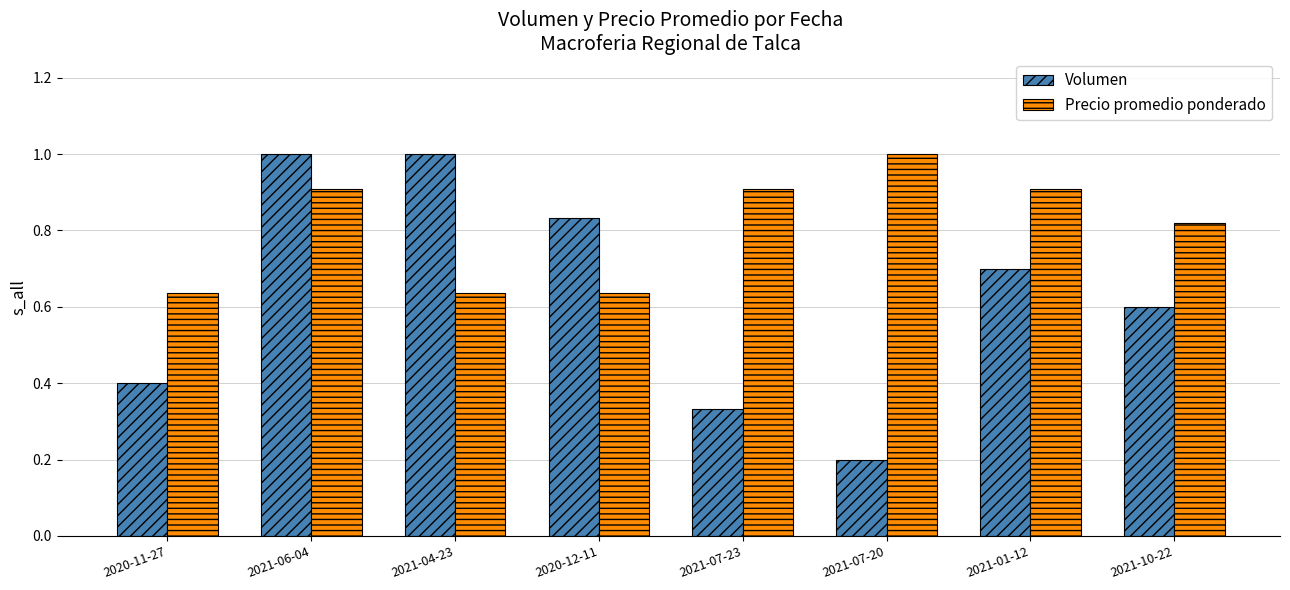

The Precio promedio ponderado series shows 0.9 at 2021-01-12. True or false?

True